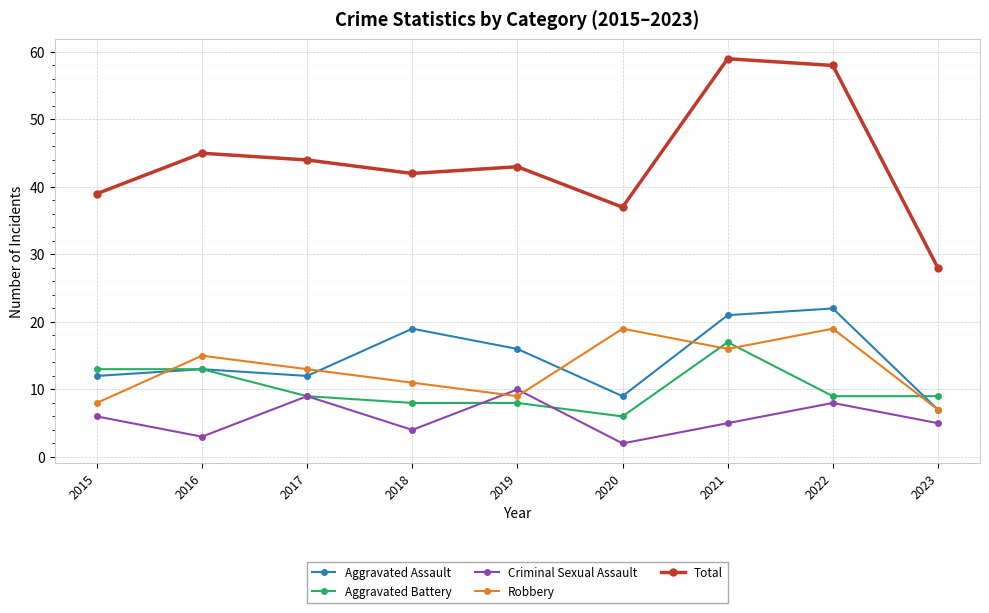

How many lines are shown in the chart?

5